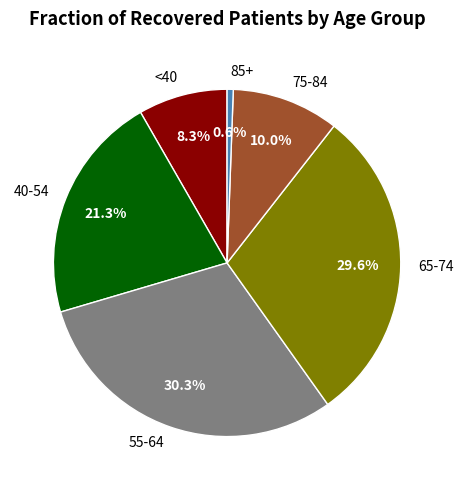

Rank the categories by value from highest to lowest.

55-64, 65-74, 40-54, 75-84, <40, 85+